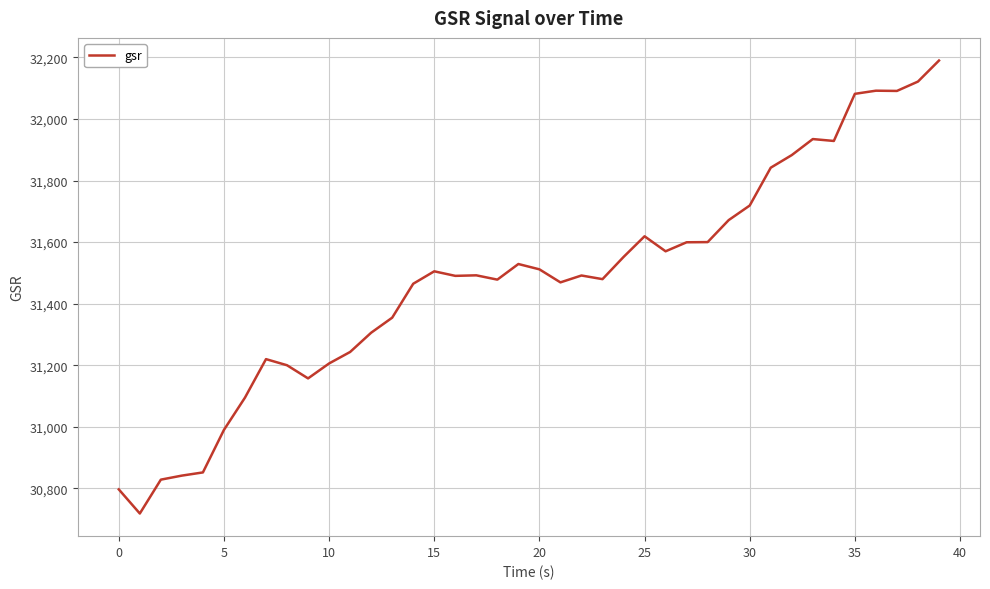

What is the greatest value displayed?

32189.8